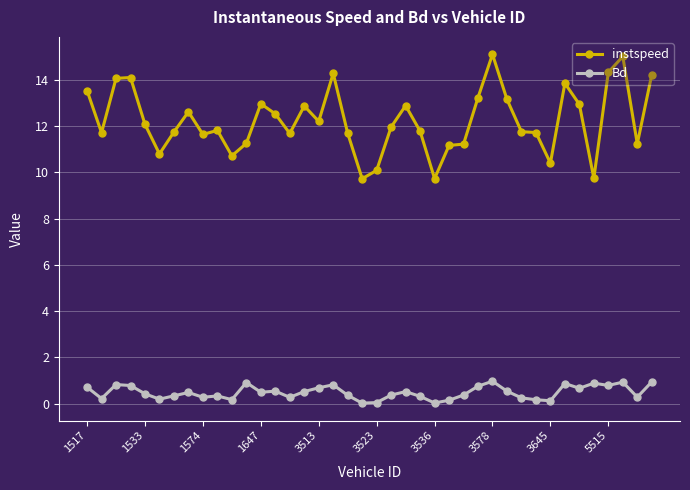

Which series has the largest range (max minus min)?

instspeed